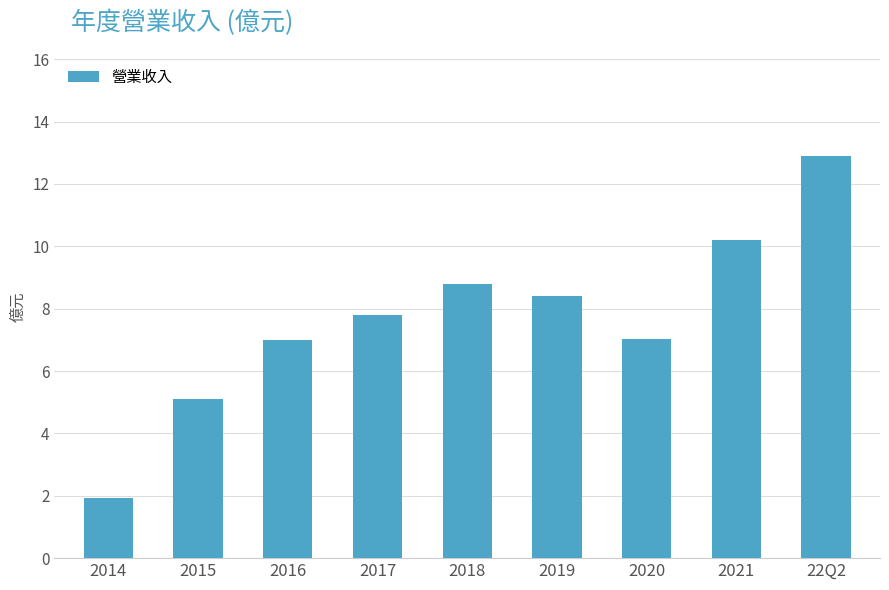

Is it true that the value at 2016 is 1.8?

False